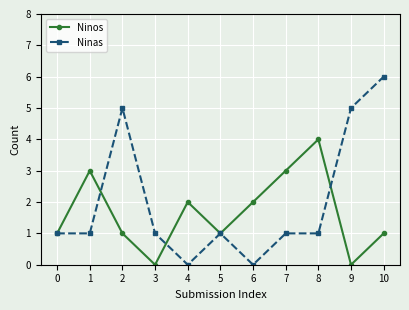

The Ninas series shows 1 at 8. True or false?

True